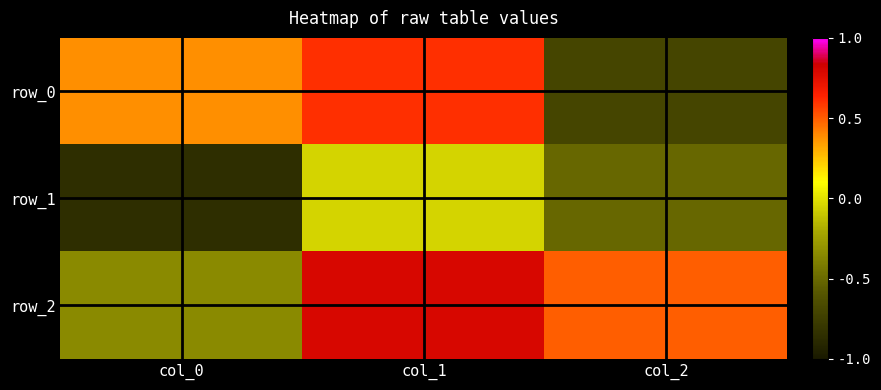

Which series has the largest total across all categories?

row_2